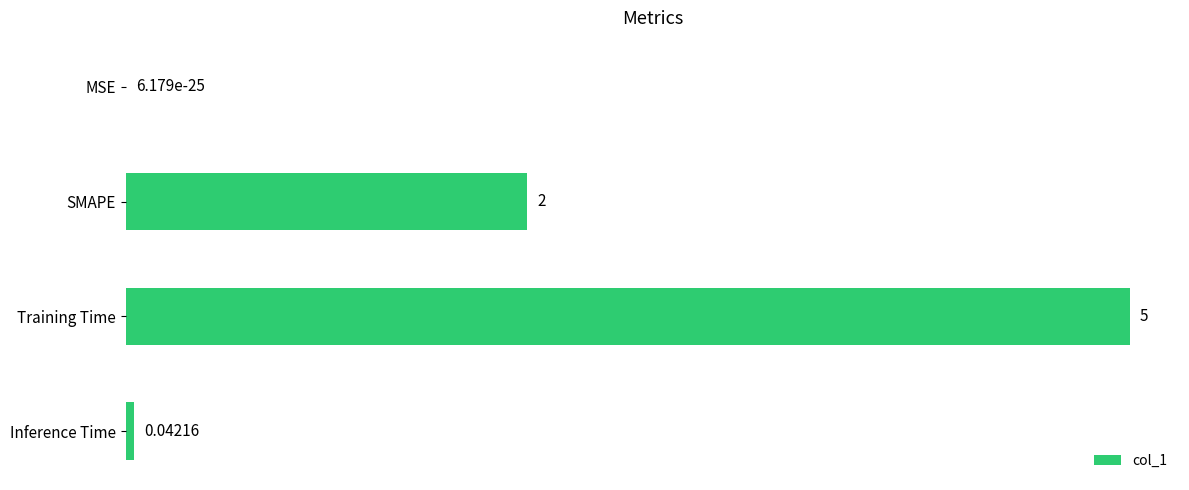

Which has a higher value, Inference Time or MSE?

Inference Time